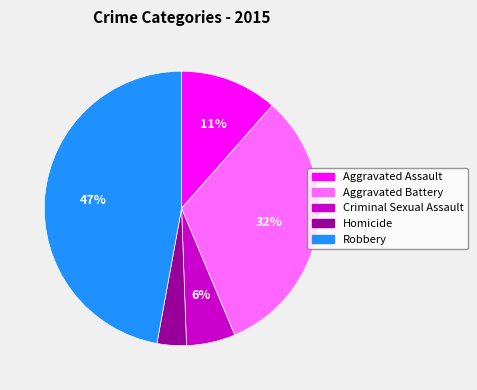

Combined, do Aggravated Battery and Criminal Sexual Assault account for over 50%?

No